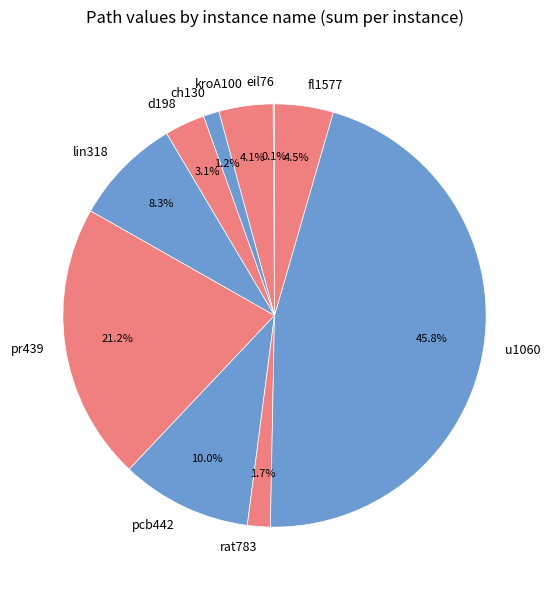

Is there a majority slice in this chart?

No